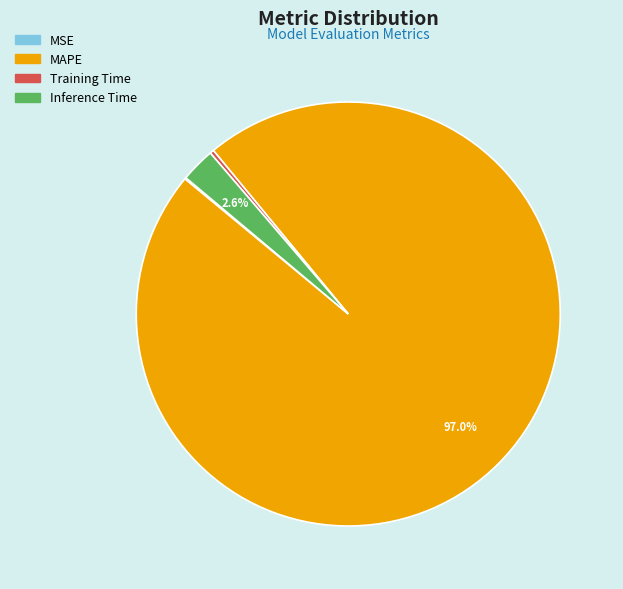

True or false: Training Time accounts for 0% of the total.

True